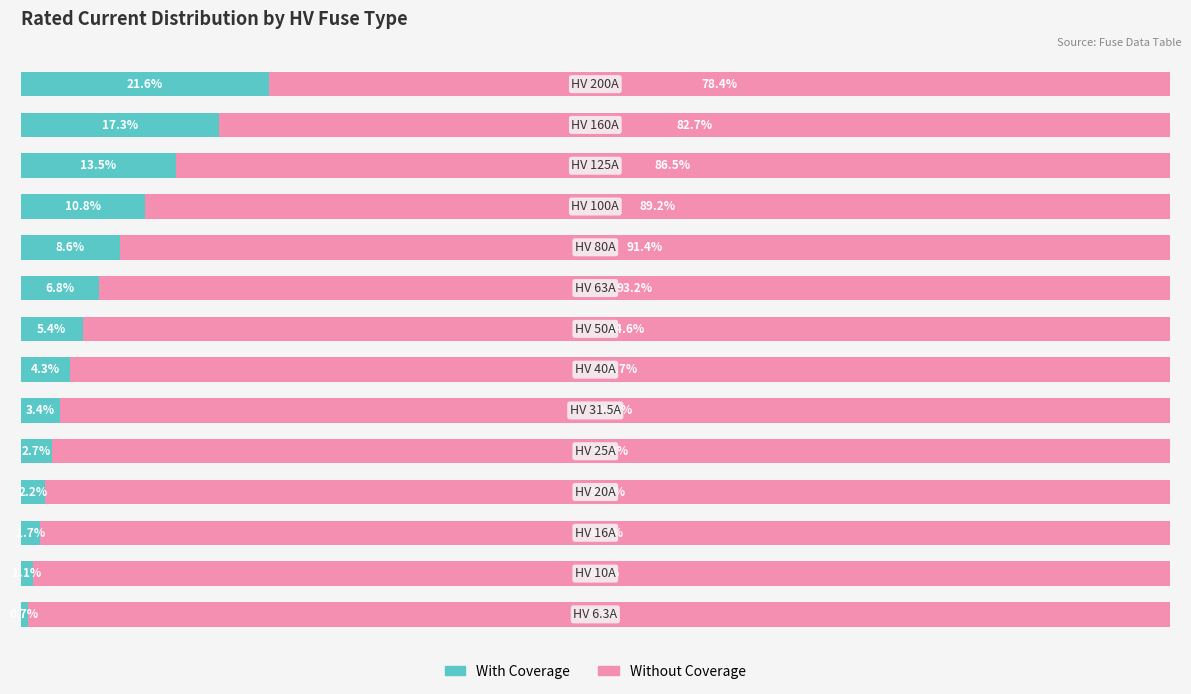

What are all the series names shown in the legend?

With Coverage, Without Coverage